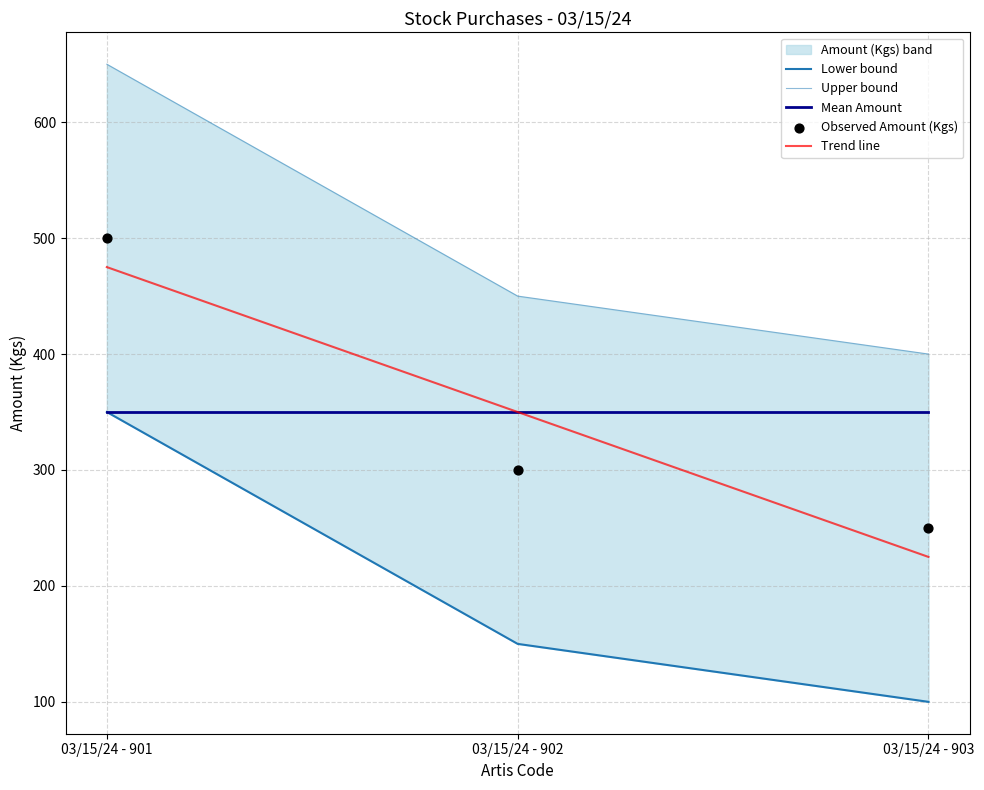

At which category is the sum across all series the highest?

03/15/24 - 901